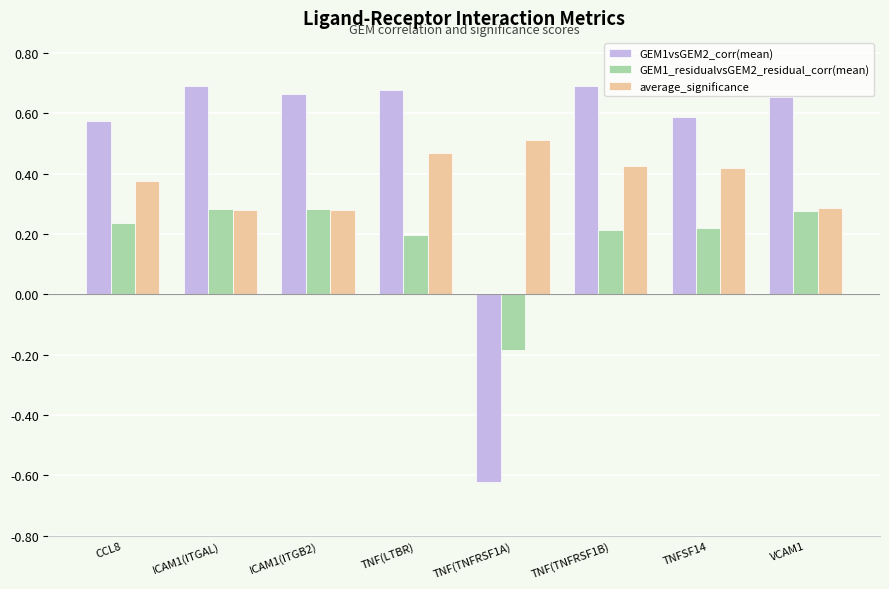

True or false: average_significance has a value of 0.4 at ICAM1(ITGB2).

False